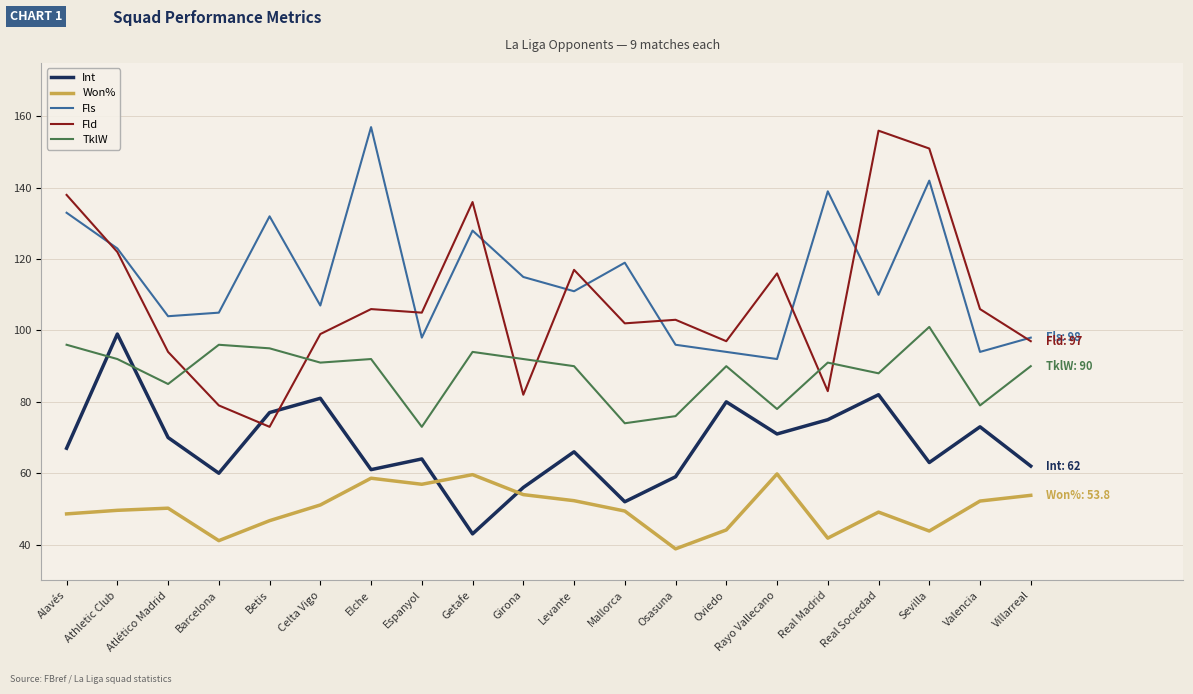

What is the total value across all series at Elche?

474.6